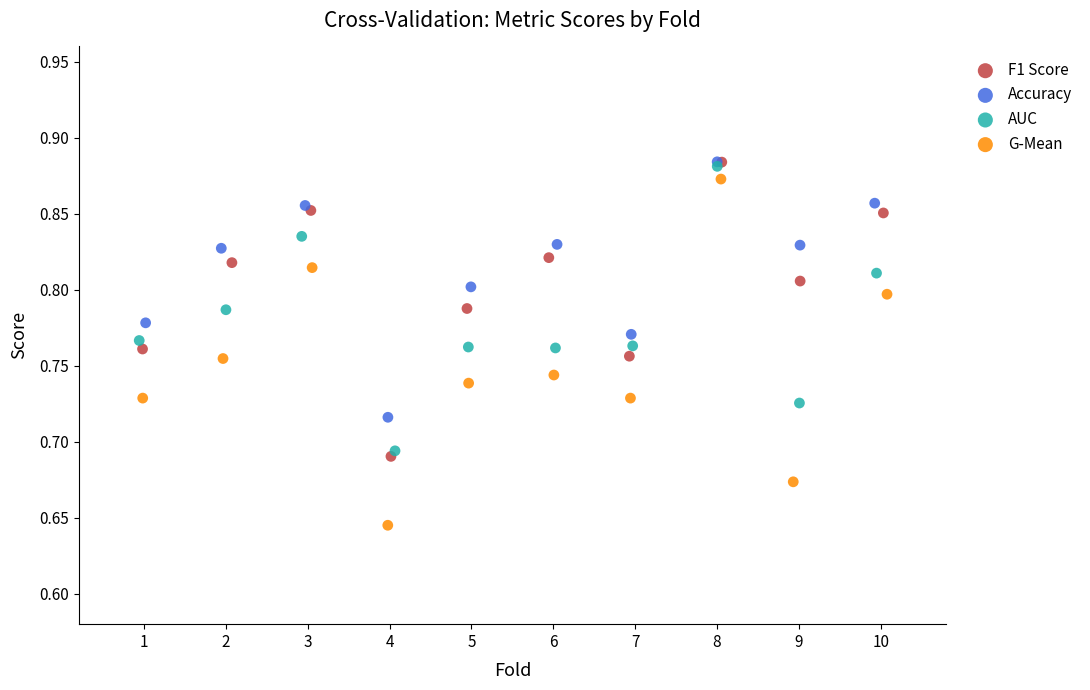

Which series has the largest Y range (max minus min)?

G-Mean